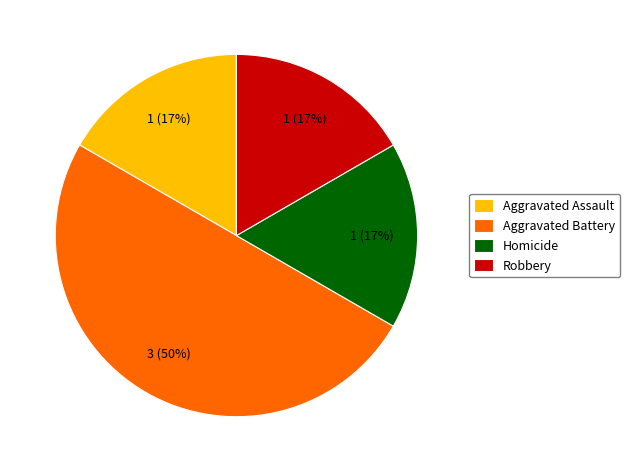

Which slice is the largest?

Aggravated Battery